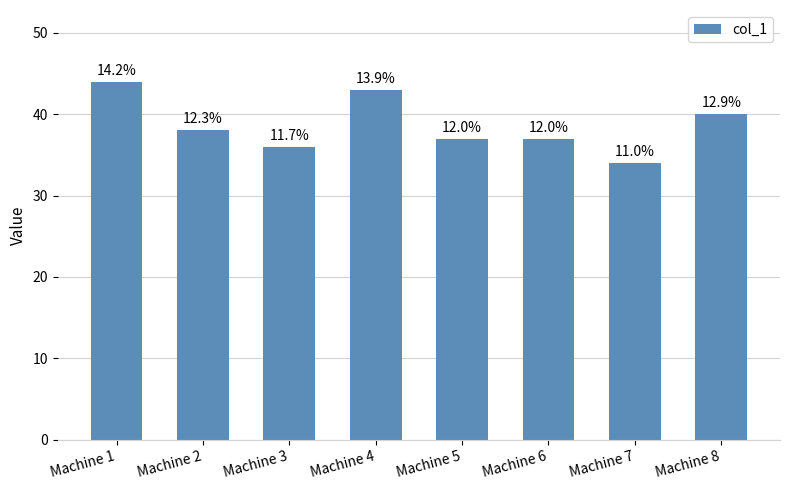

What is the approximate value at Machine 8?

40